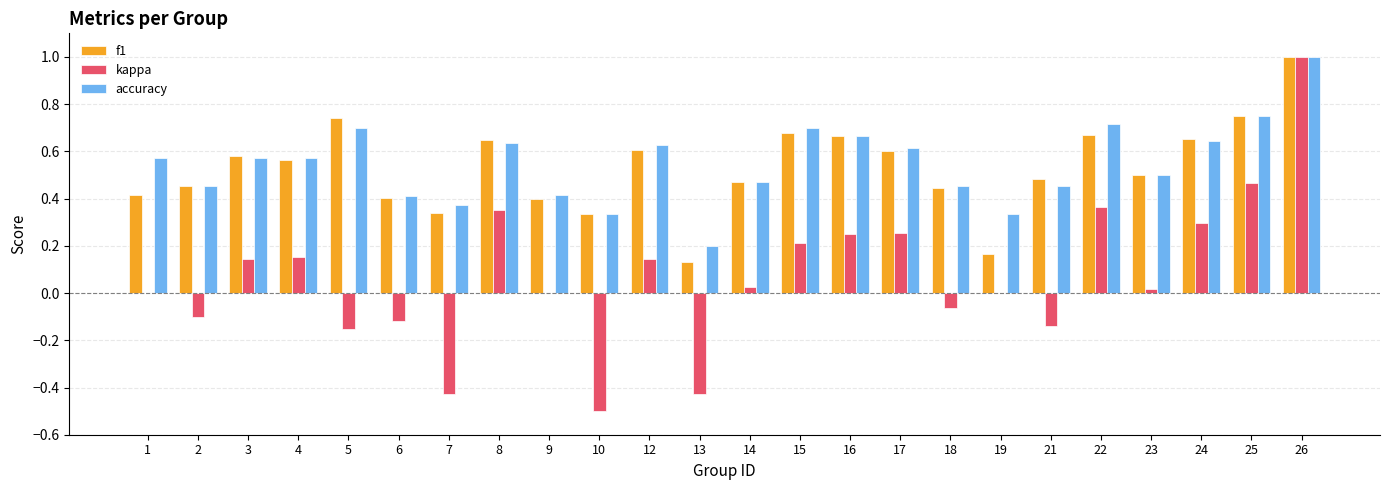

At which label does accuracy reach its peak?

26